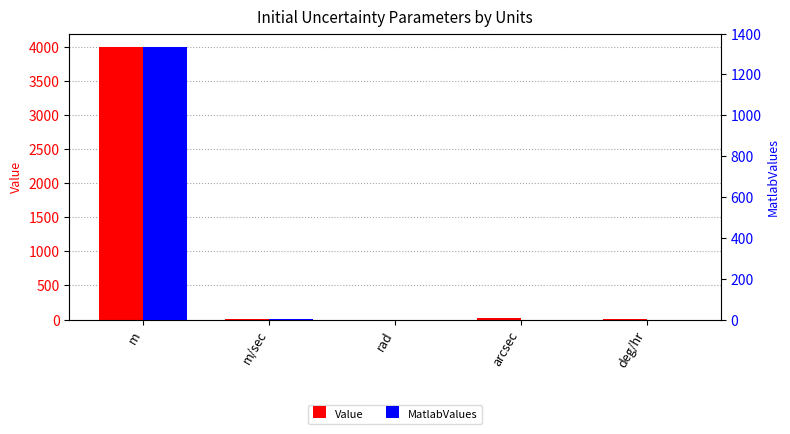

What is the label of the 2nd bar from the right?

arcsec